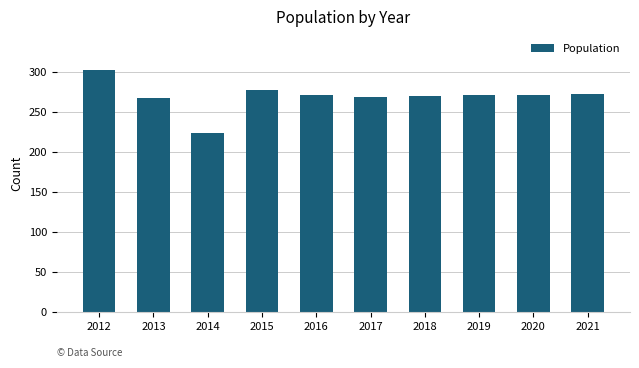

What is the difference between the values at 2020 and 2014?

47